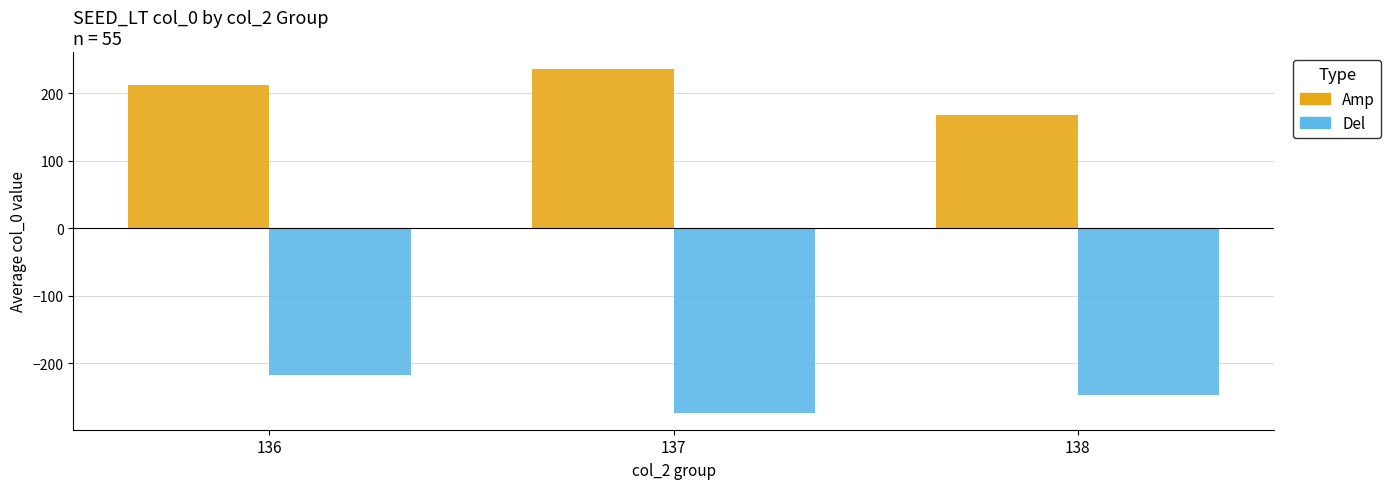

What value does the Del series have at 138?

-248.0